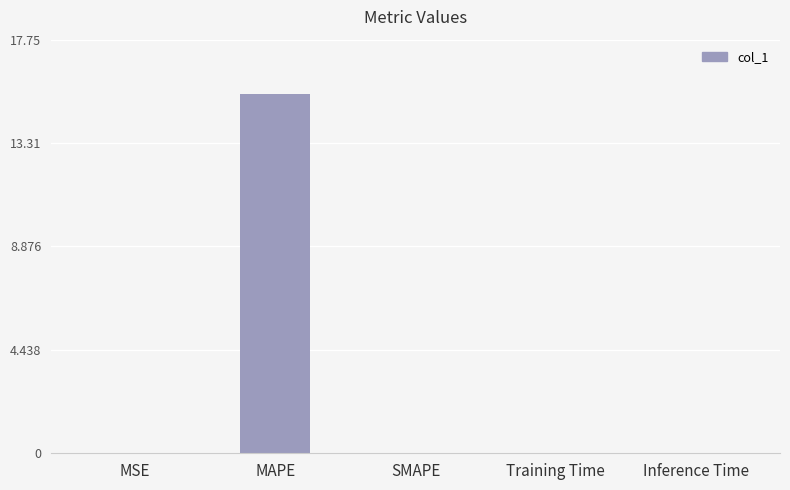

What is the sum of all values?

15.4